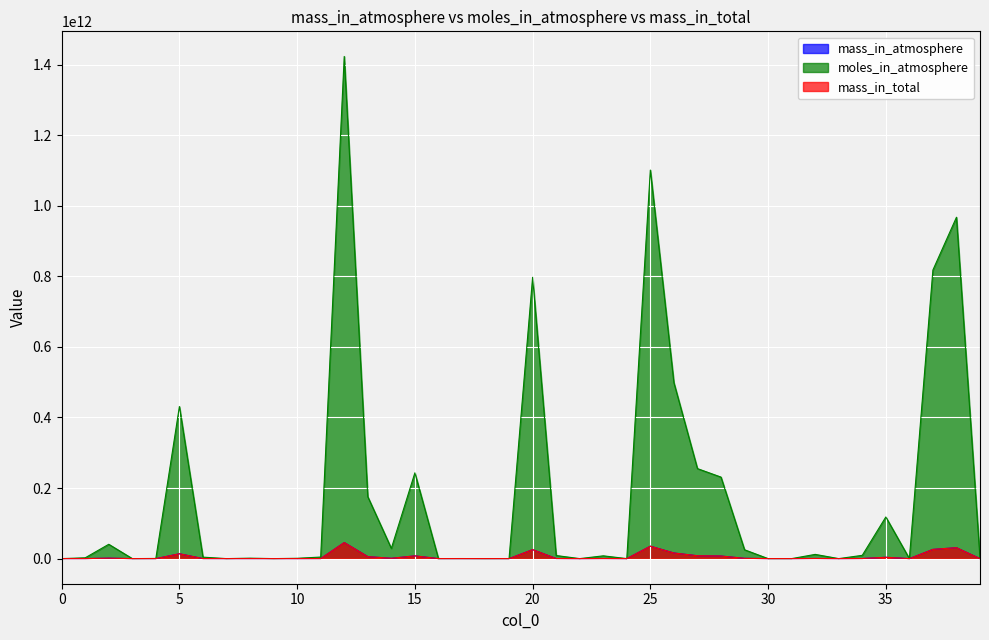

Is it true that mass_in_total equals 10163399.8 at 17?

False